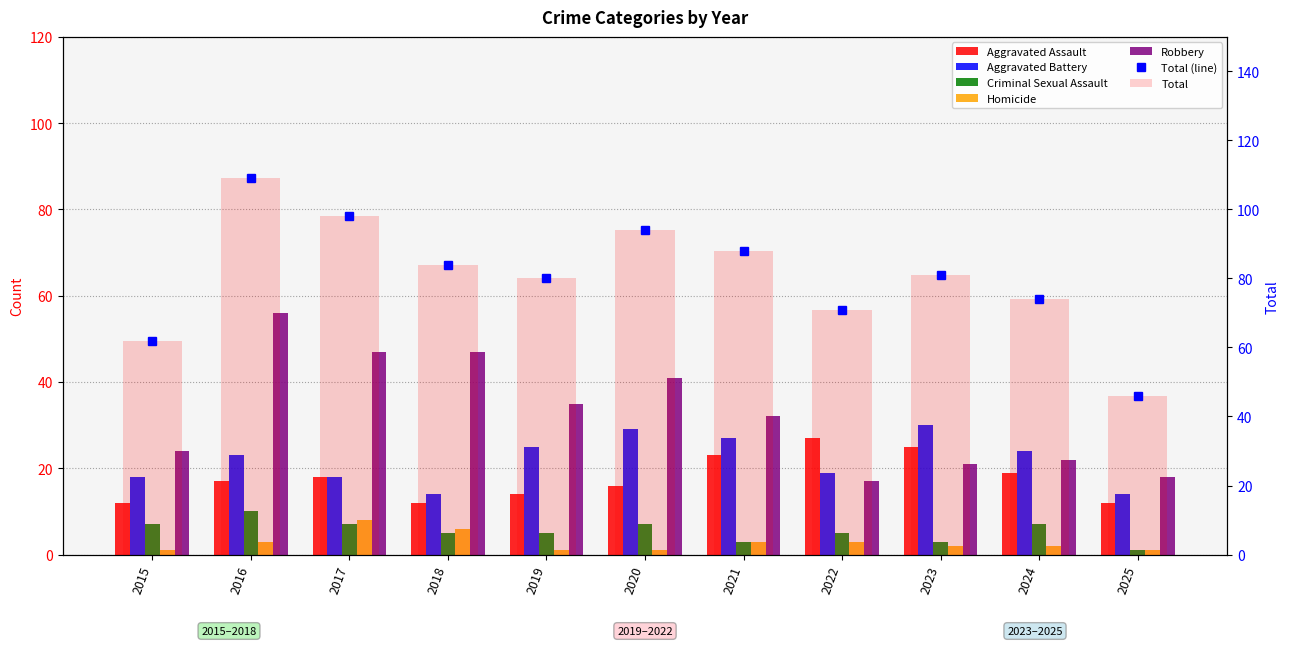

Are the bars horizontal?

No